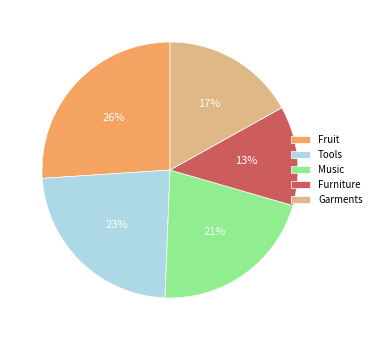

Is there any slice that represents more than half of the pie?

No